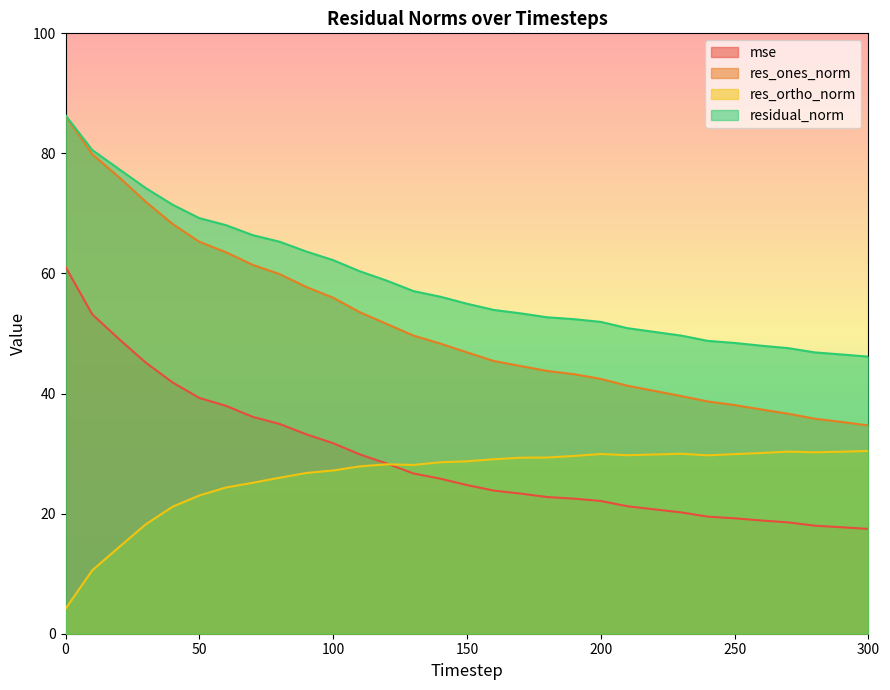

What is the total value across all series at 280?

130.9